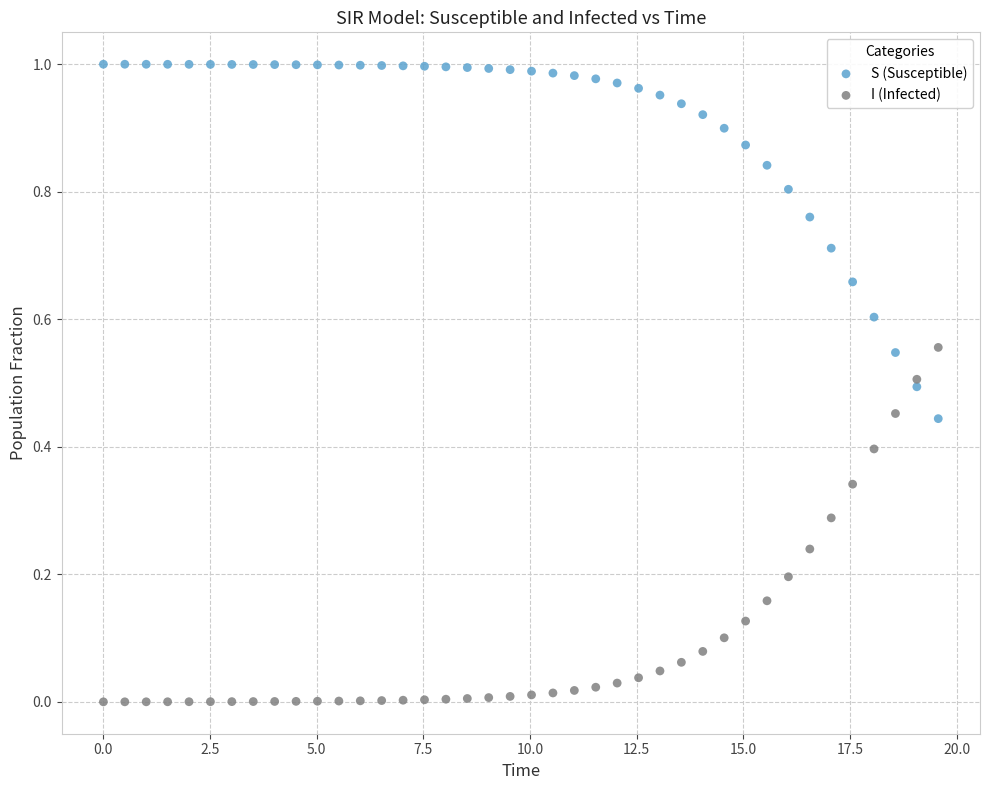

Which series contains the lowest Y value?

I (Infected)